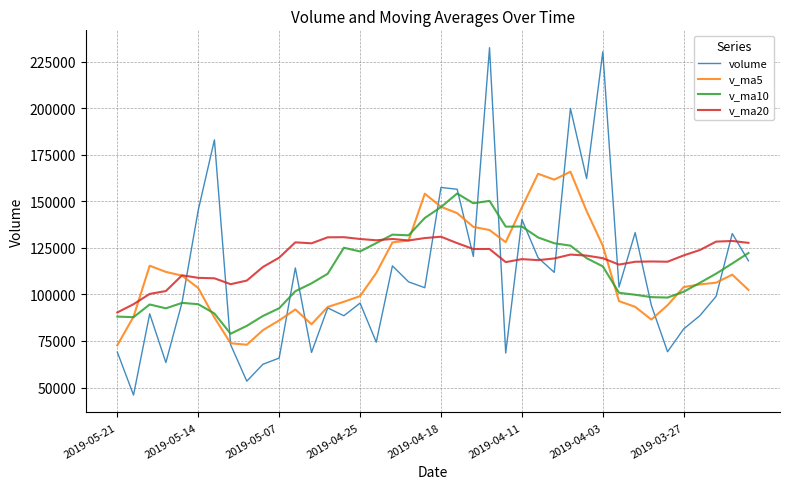

List the series in order of their peak value, highest first.

volume, v_ma5, v_ma10, v_ma20